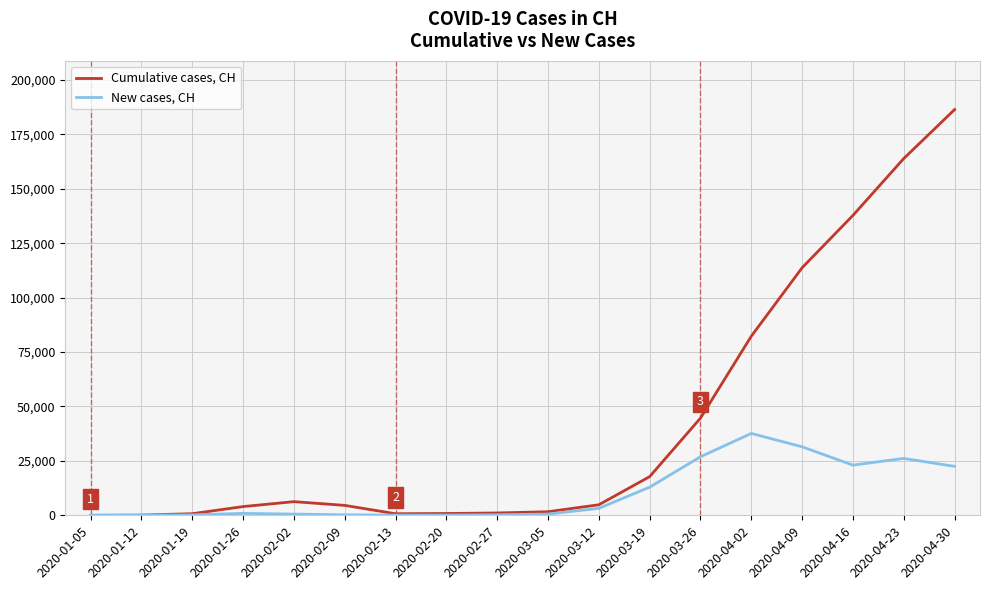

At which category is the sum across all series the highest?

2020-04-30